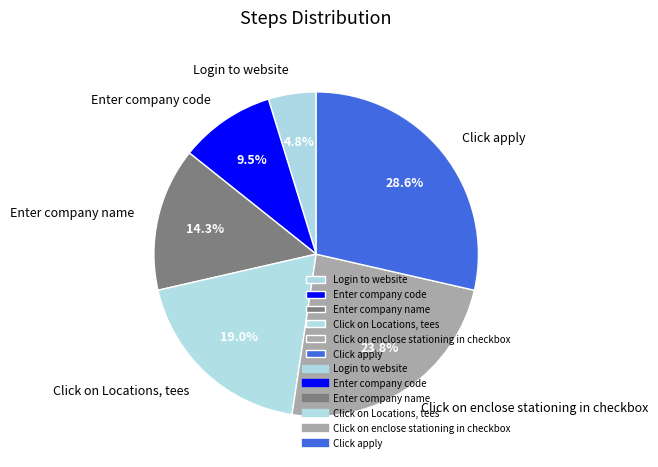

What is the ratio of the value at Login to website to the value at Enter company name?

0.3